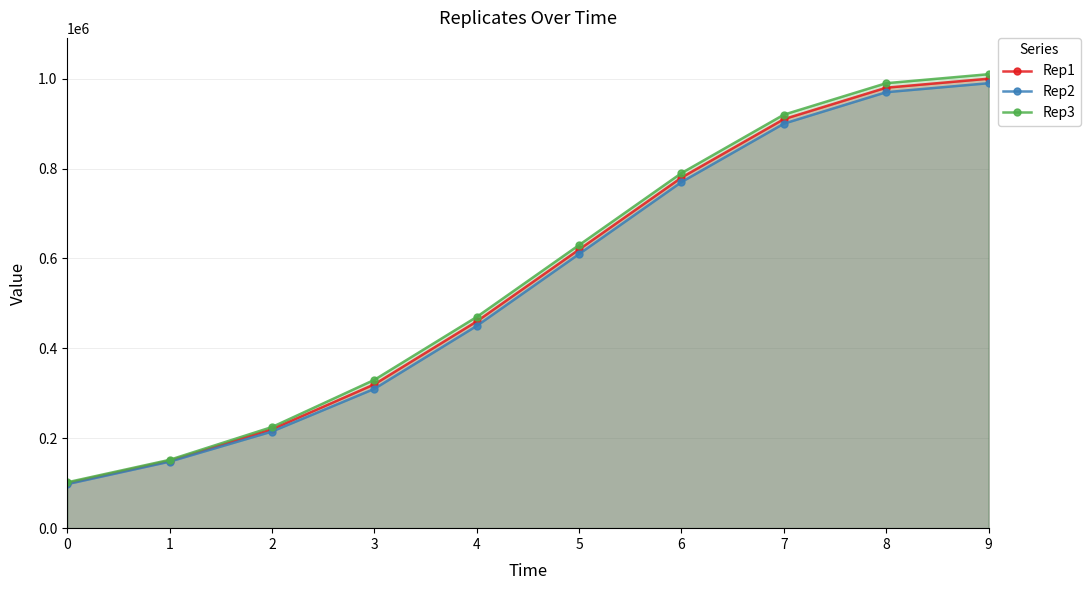

How many lines are shown in the chart?

3